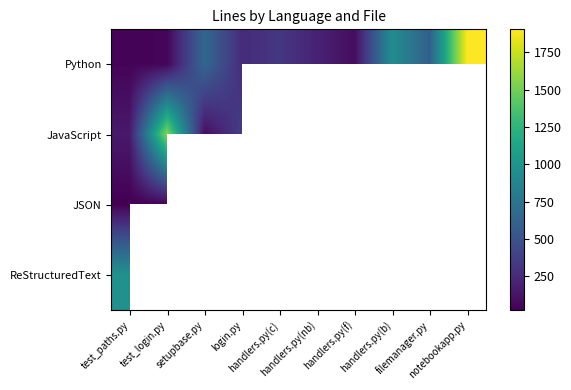

What is the maximum value shown in the chart?

1905.0